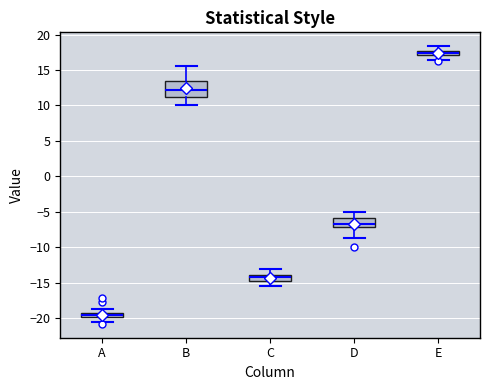

Which box has the highest median line?

E